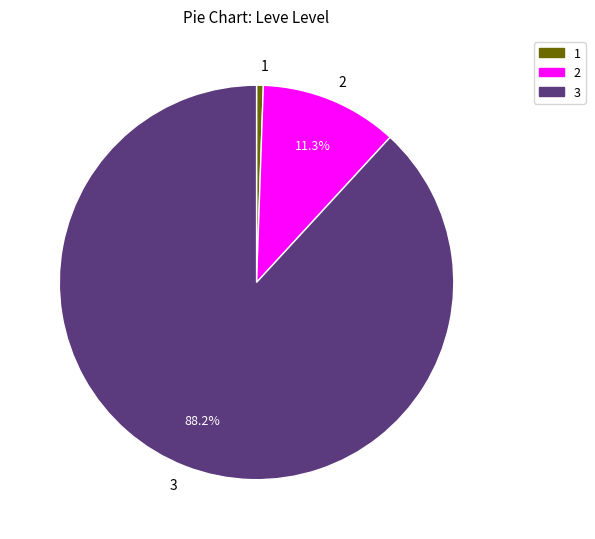

Which slice is the largest?

3